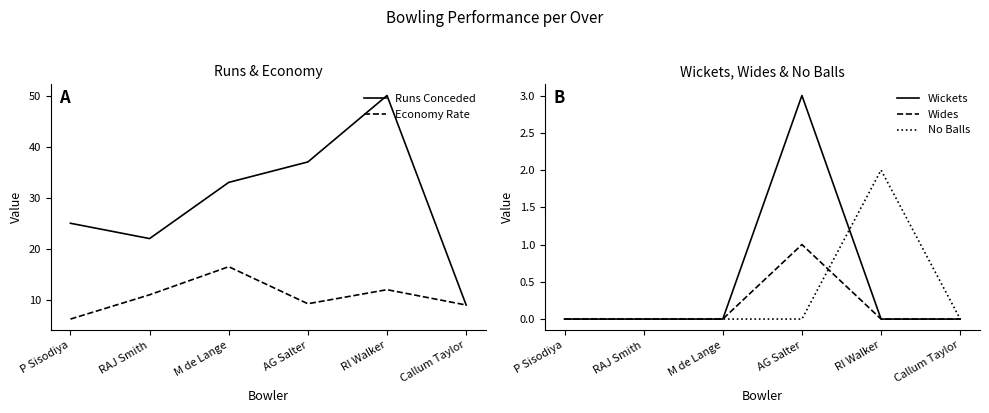

At which category is the sum across all series the highest?

RI Walker